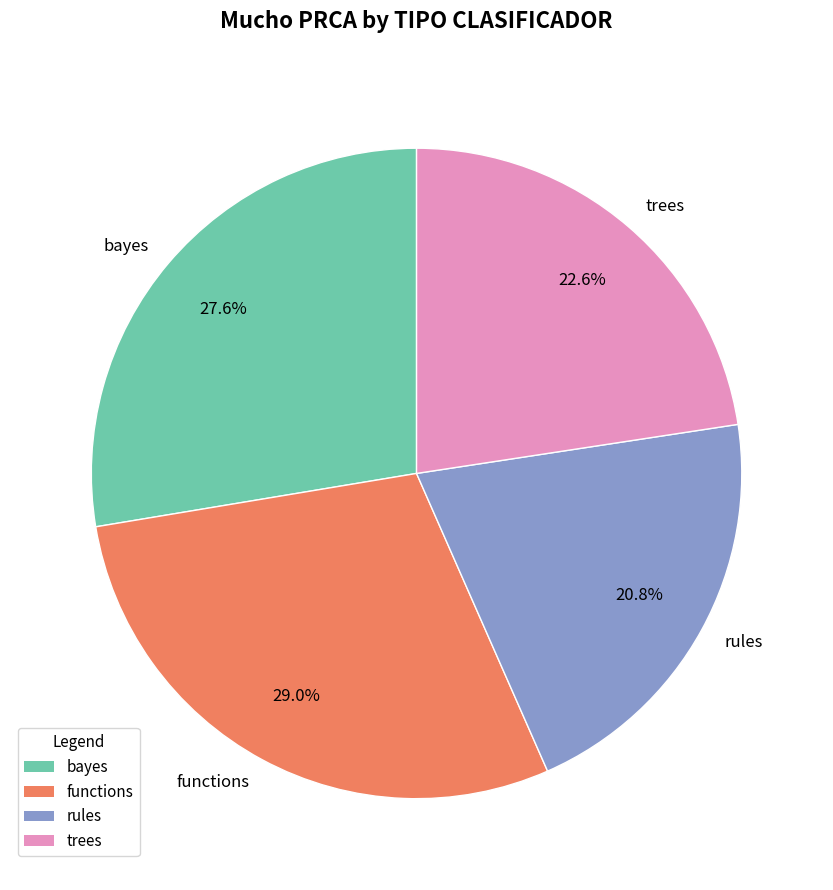

To the nearest percent, what is the average slice percentage?

25%